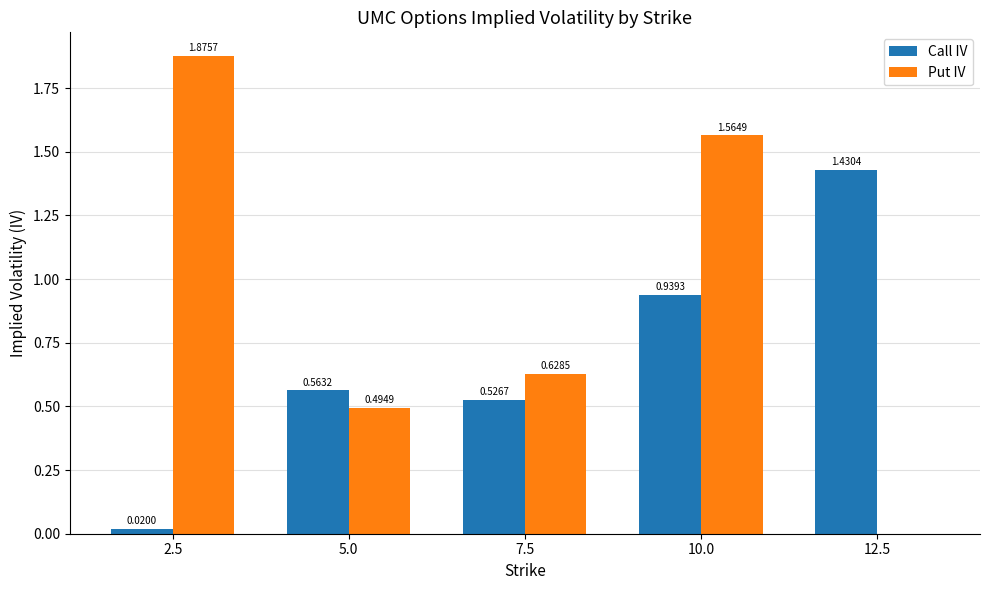

What is the sum of all Put IV values?

4.6